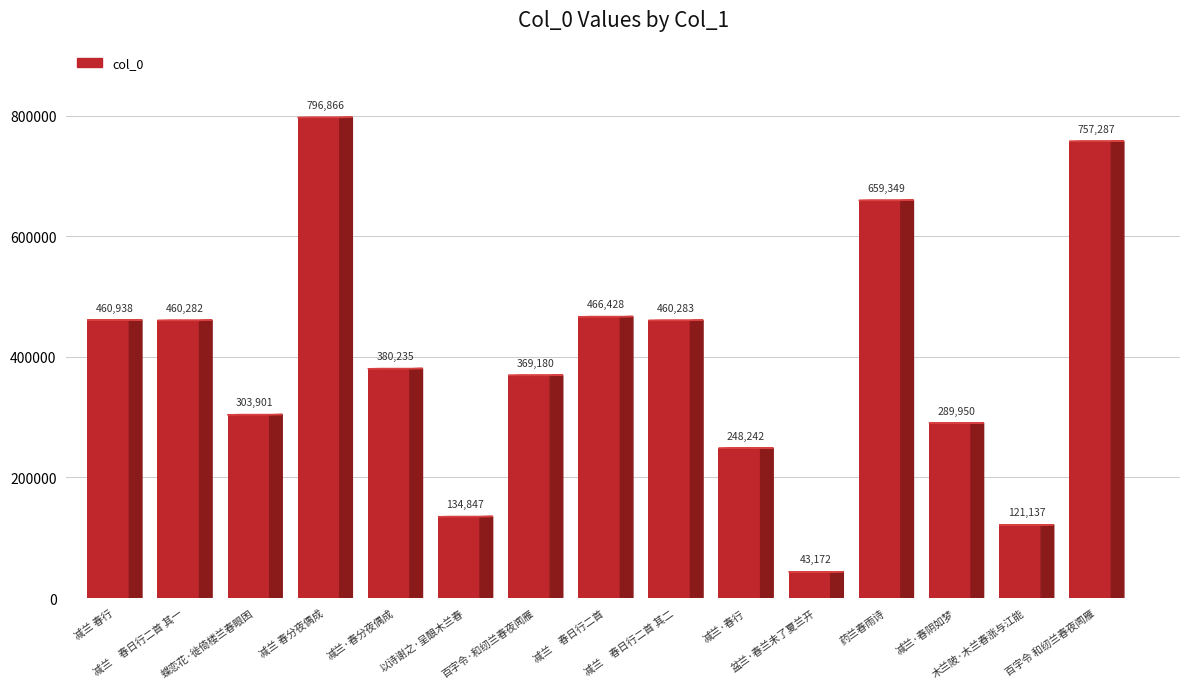

At which label is the value closest to 420019?

减兰·春分夜偶成